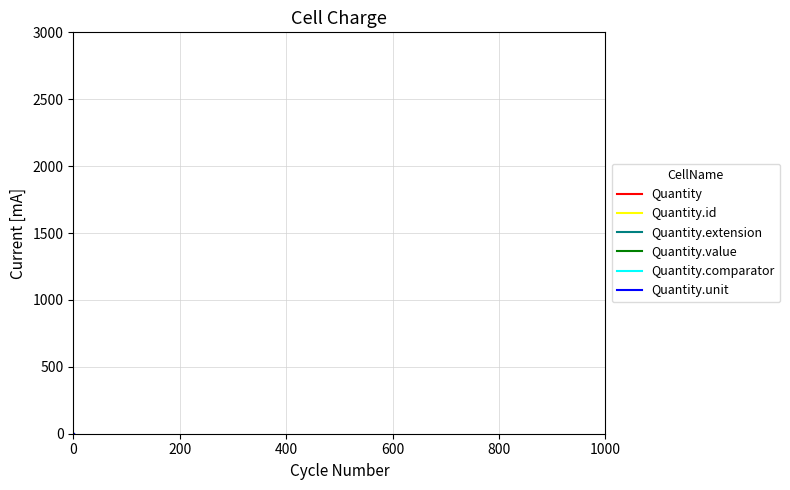

What are all the series names shown in the legend?

Quantity, Quantity.id, Quantity.extension, Quantity.value, Quantity.comparator, Quantity.unit